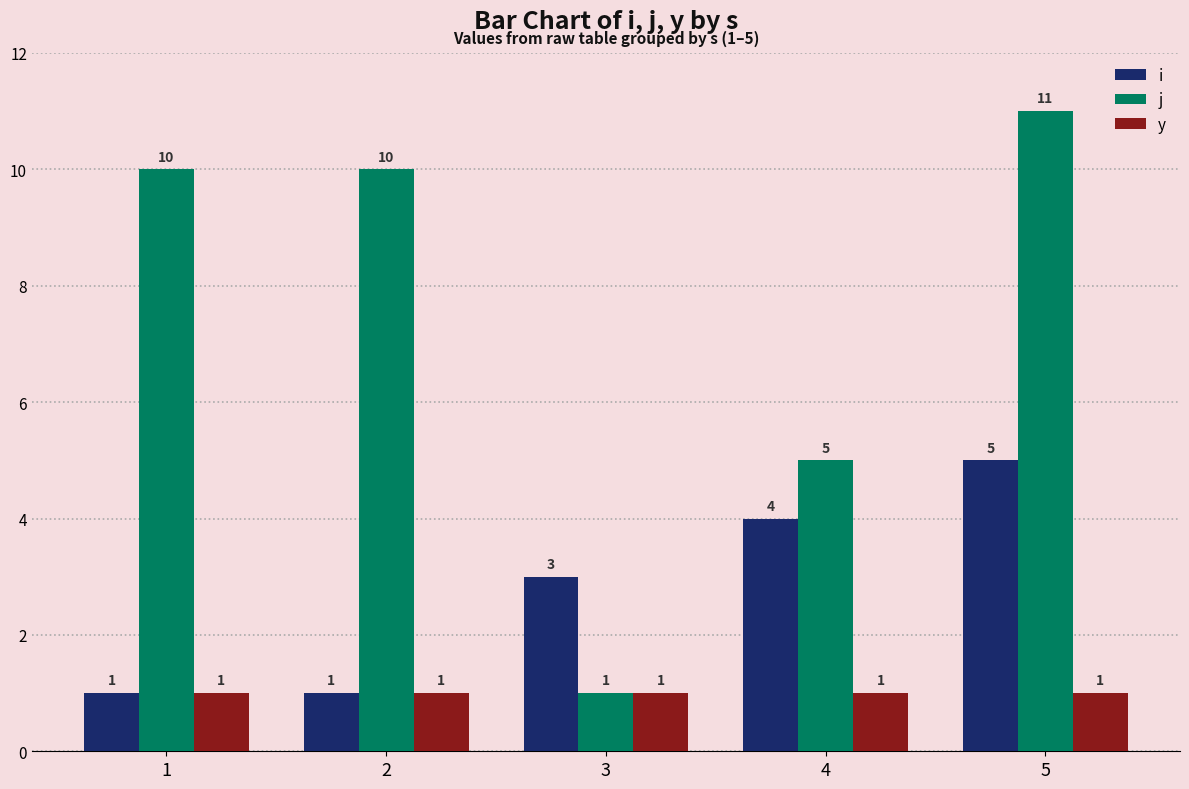

Reading right to left, transcribe all the data shown in this chart.

i: 5=5	4=4	3=3	2=1	1=1
j: 5=11	4=5	3=1	2=10	1=10
y: 5=1	4=1	3=1	2=1	1=1